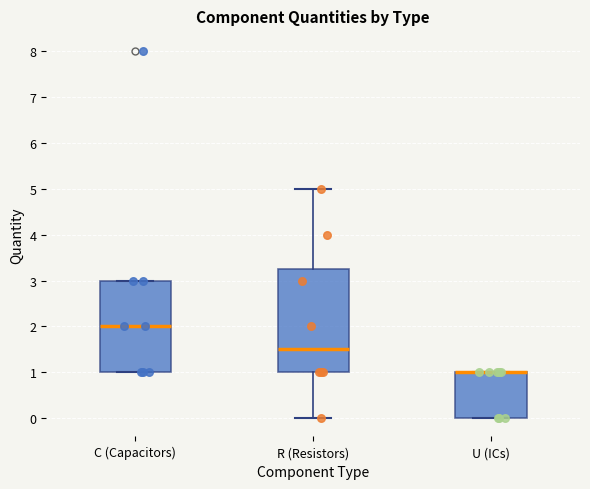

Where is the upper edge of the box for U (ICs) on the y-axis? The values are not printed on the chart, so give them approximately, as read against the axis.

1.0